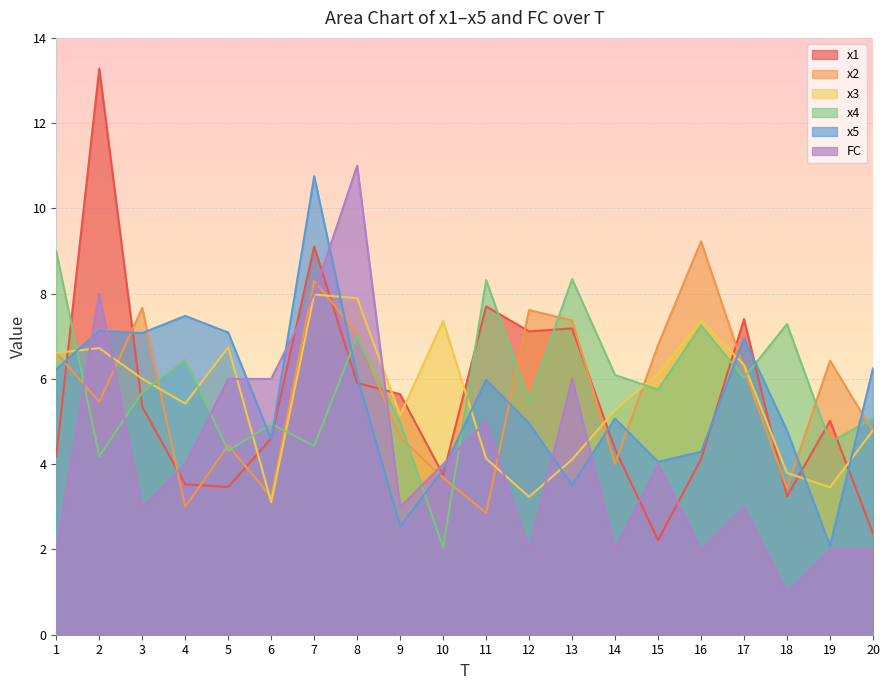

At which category is the sum across all series the highest?

7